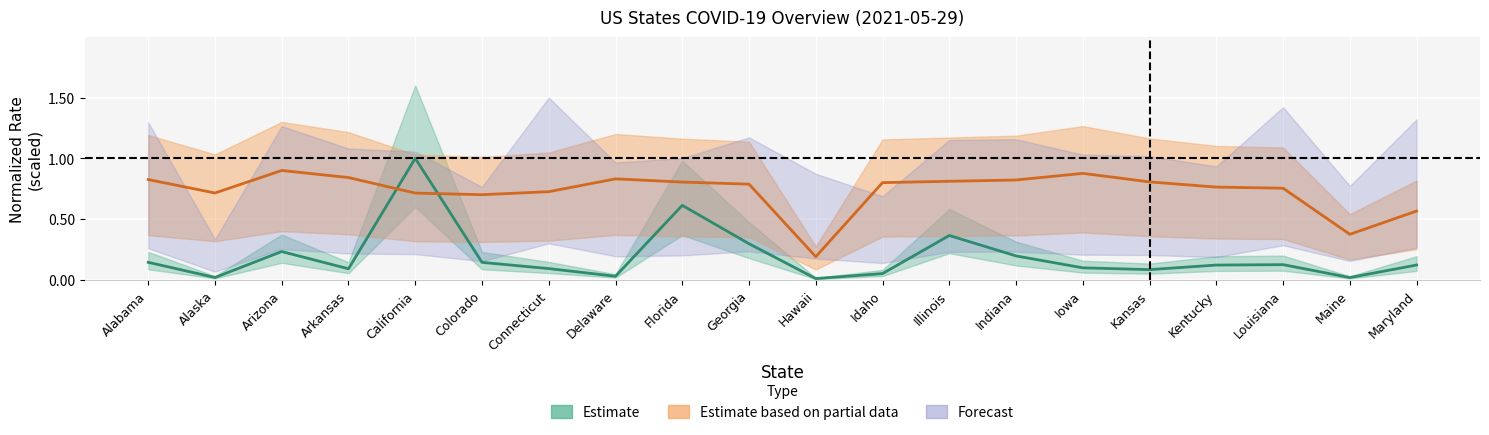

How many lines are shown in the chart?

2